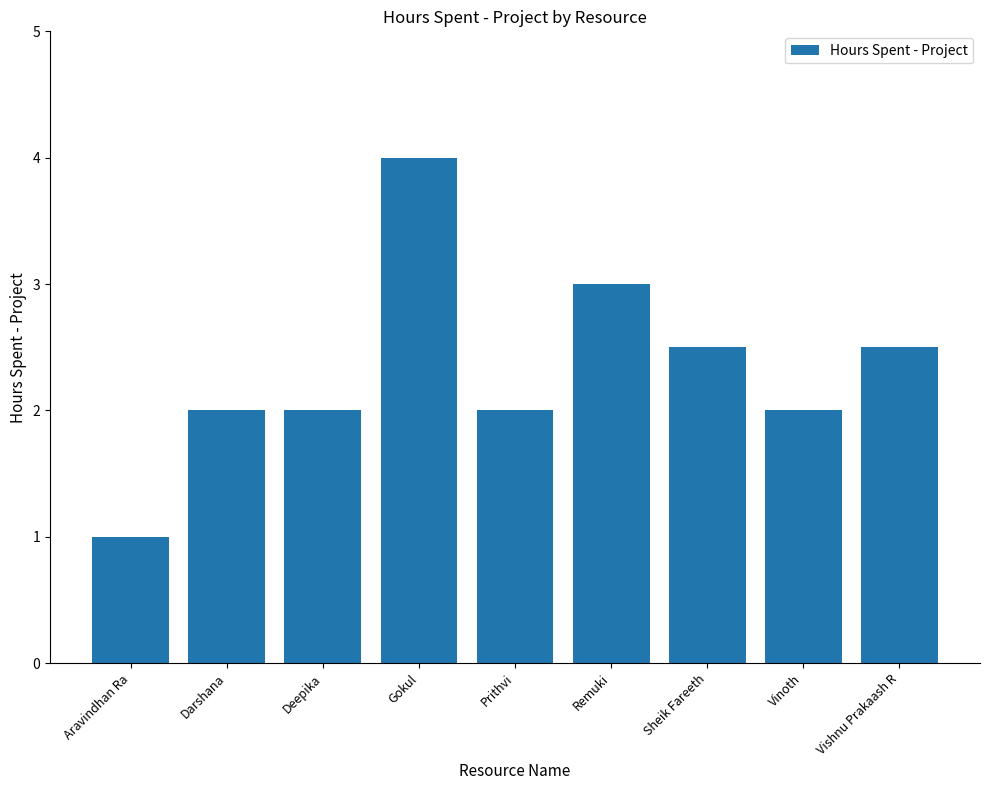

What position from the left is Vinoth?

8